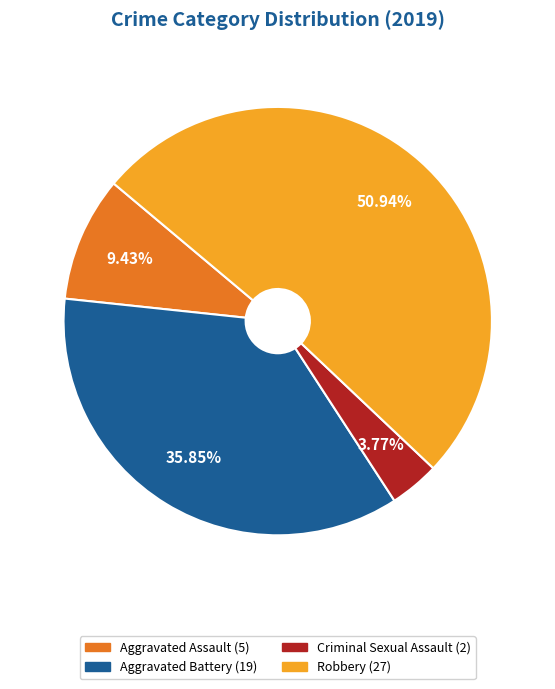

Is there a majority slice in this chart?

Yes